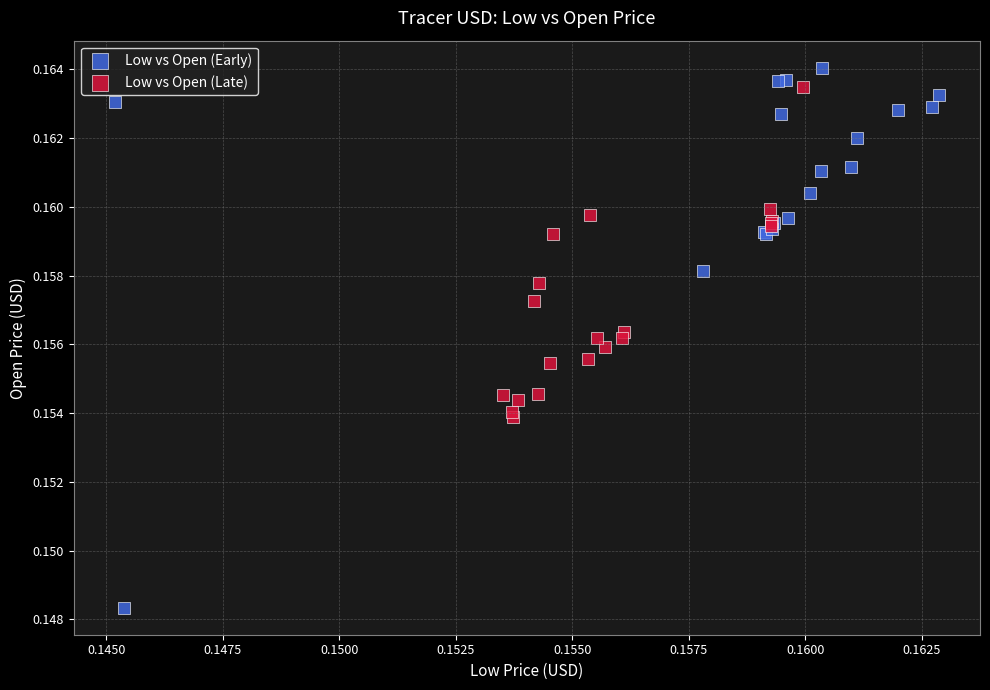

Which series has the largest Y range (max minus min)?

Low vs Open (Early)